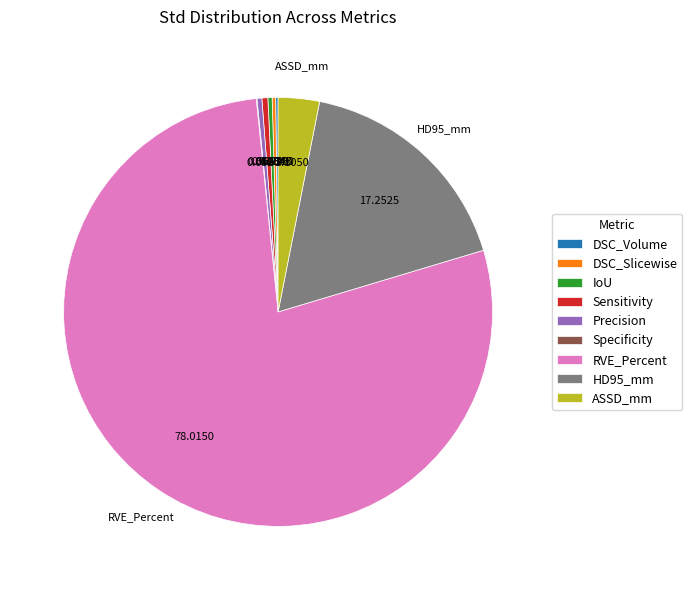

Between HD95_mm and RVE_Percent, which is larger?

RVE_Percent